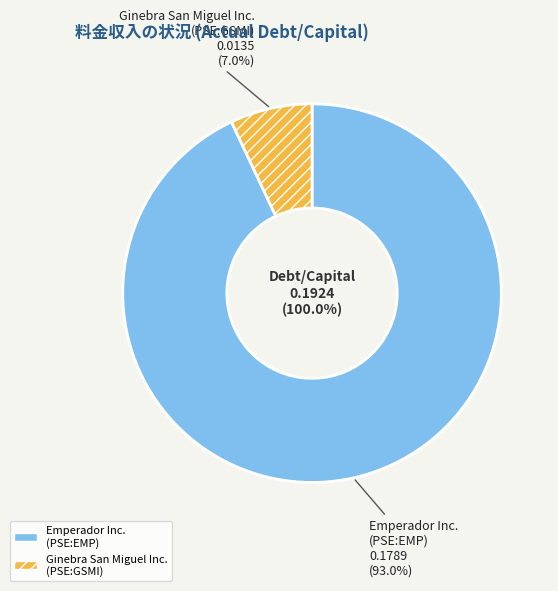

What portion of the pie excludes Ginebra San Miguel Inc. (PSE:GSMI)?

93.0%